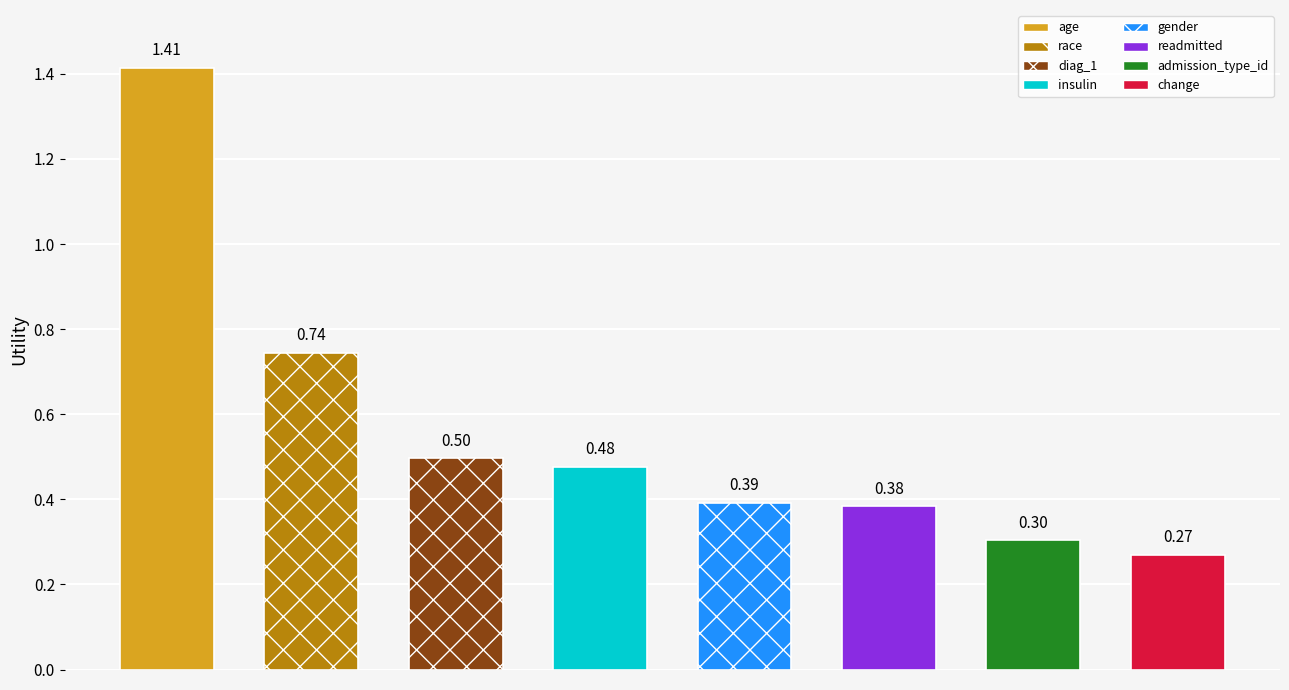

What is the label of the 2nd bar from the right?

admission_type_id